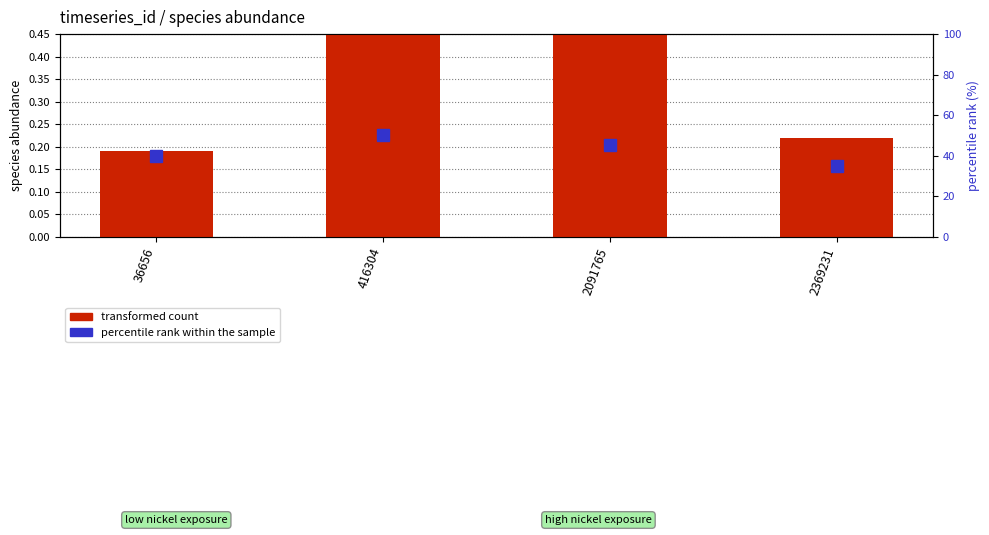

List the series in order of their peak value, lowest first.

transformed count, percentile rank within the sample